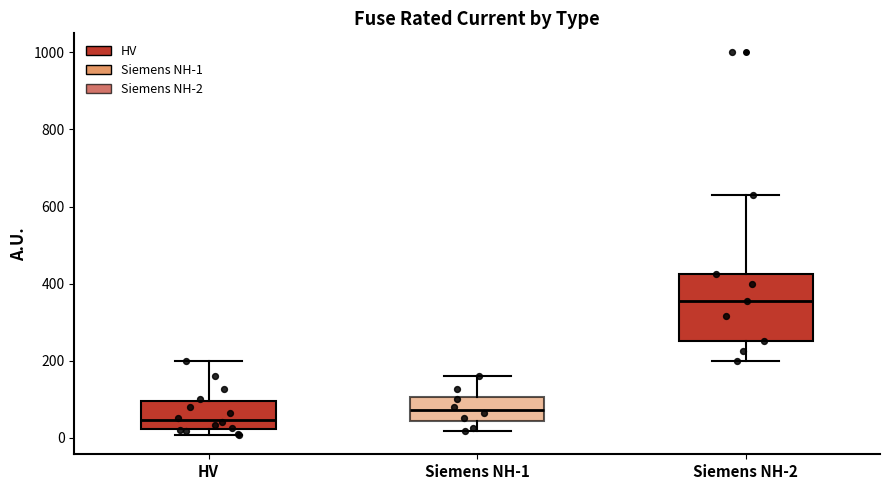

Which box's median line is the highest?

Siemens NH-2